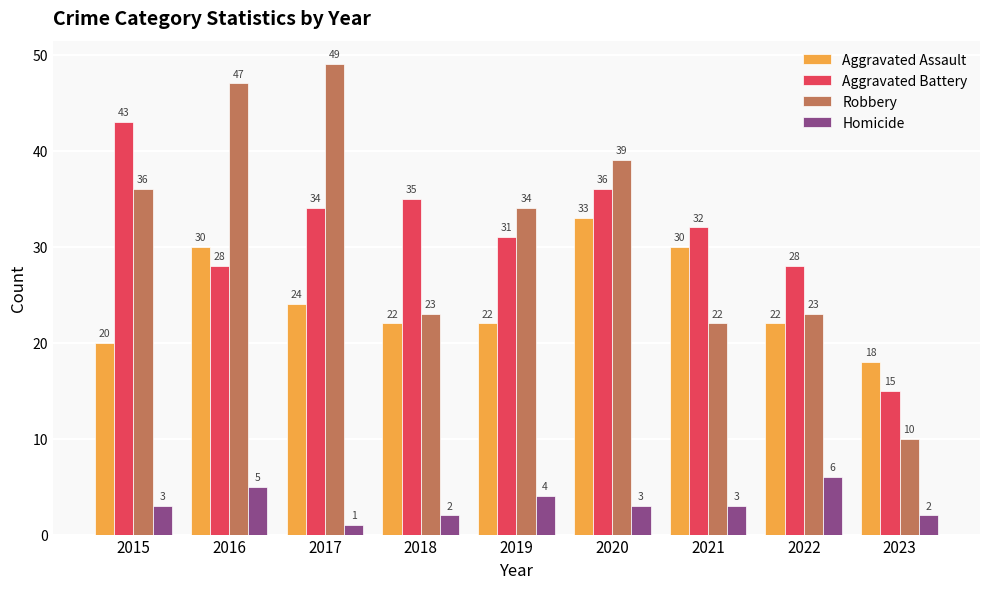

Rank the series at 2017 from lowest to highest value.

Homicide, Aggravated Assault, Aggravated Battery, Robbery